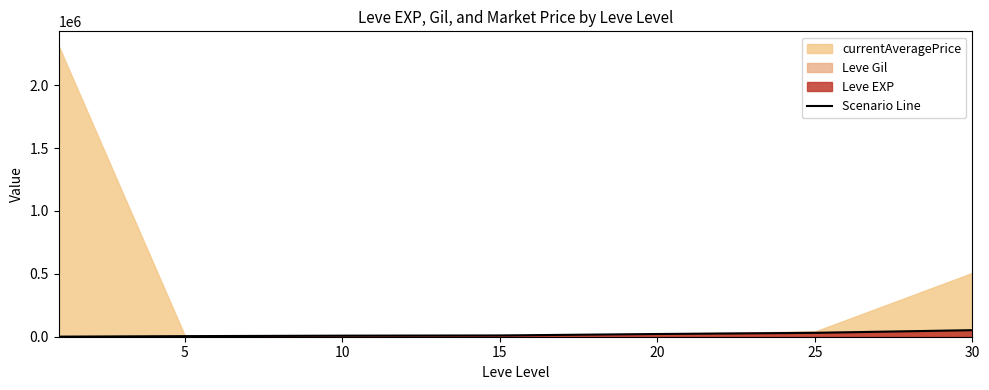

Between 10 and 5, which is larger?

10